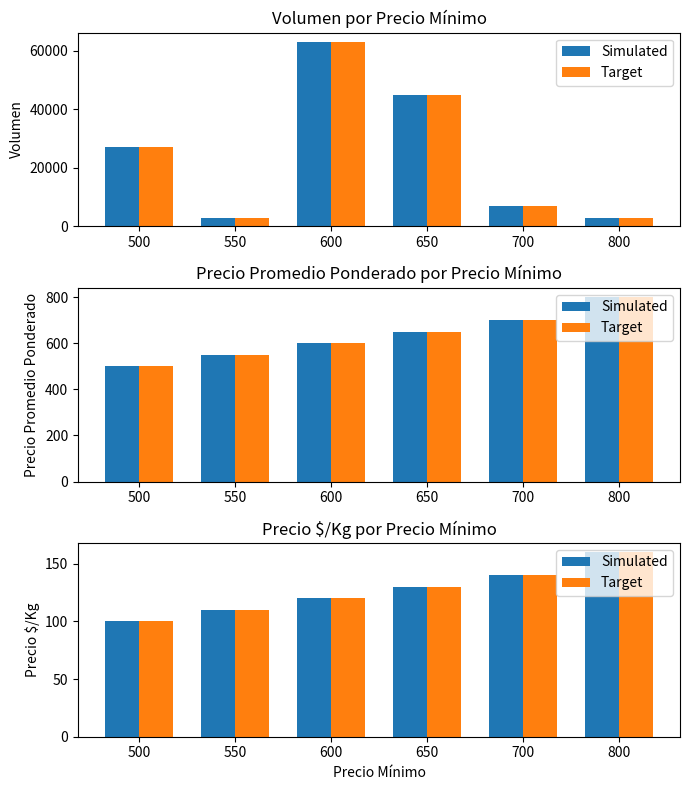

What is the average value of the Target series?

127